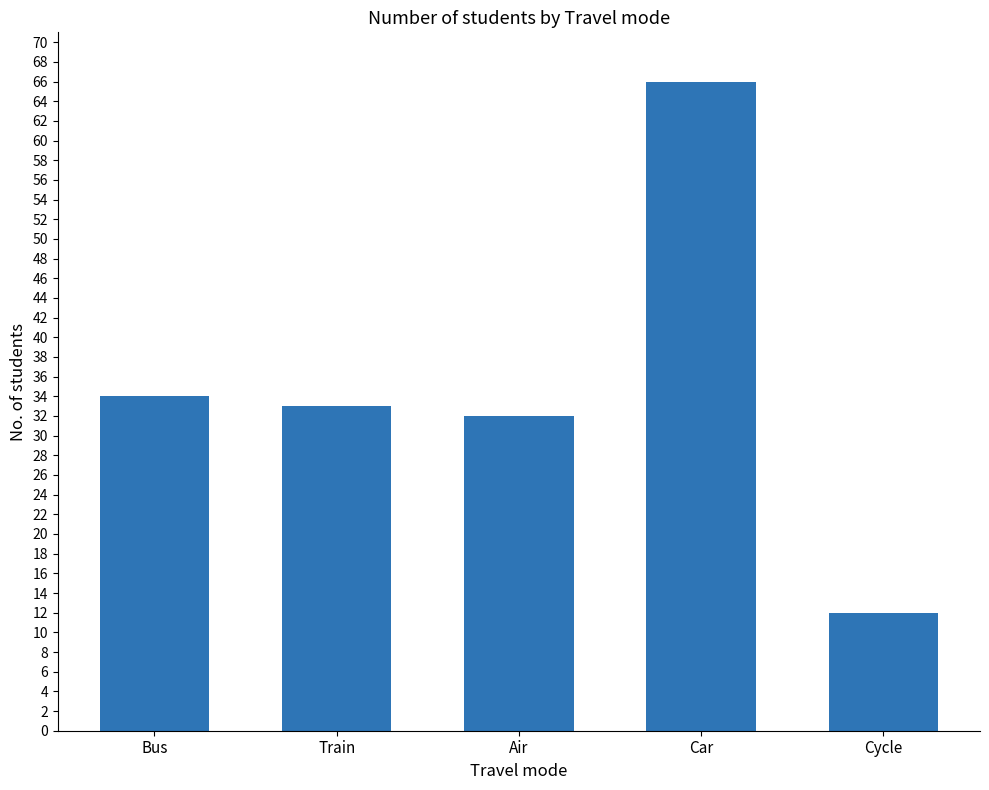

Between Bus and Cycle, which is larger?

Bus